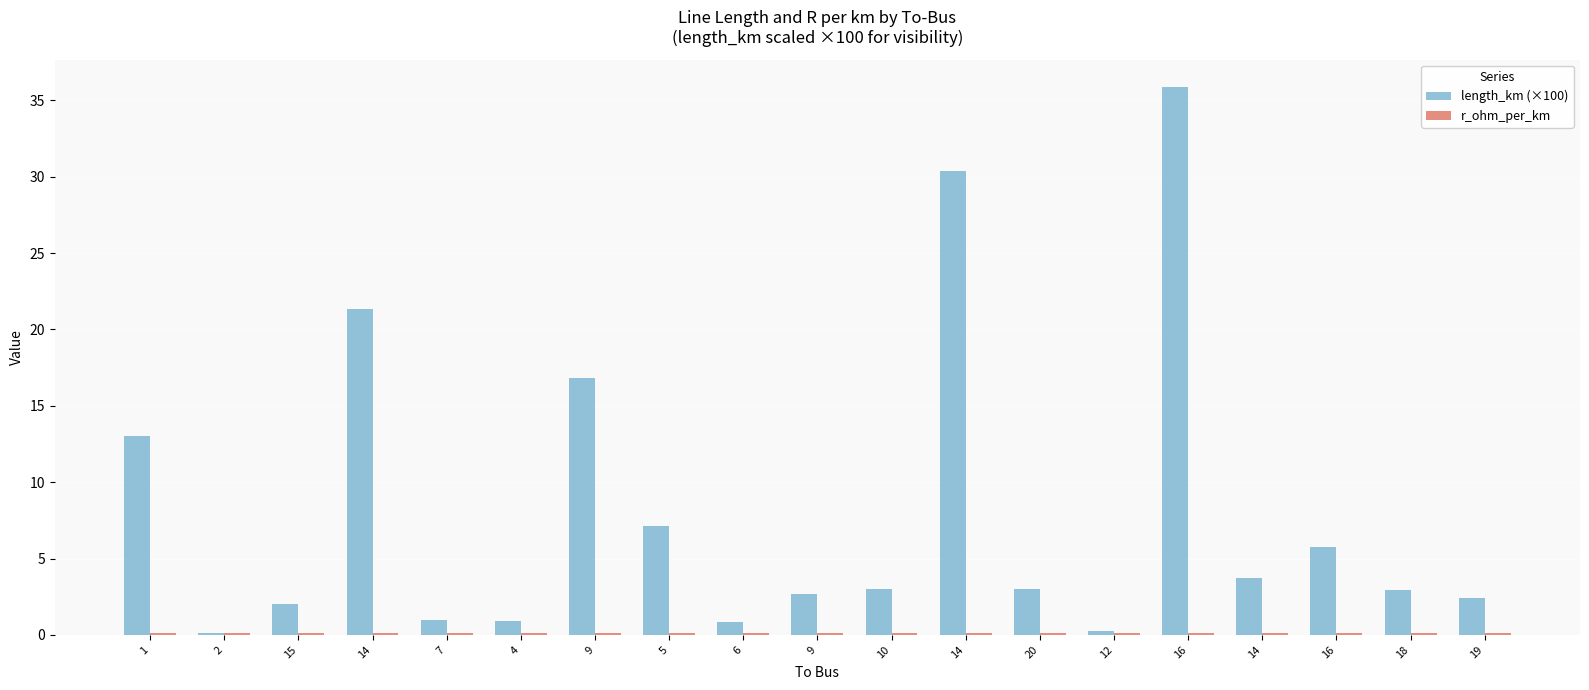

List the labels in order of length_km (×100) value, smallest first.

2, 12, 6, 4, 7, 15, 19, 9, 18, 20, 10, 14, 16, 5, 1, 9, 14, 14, 16